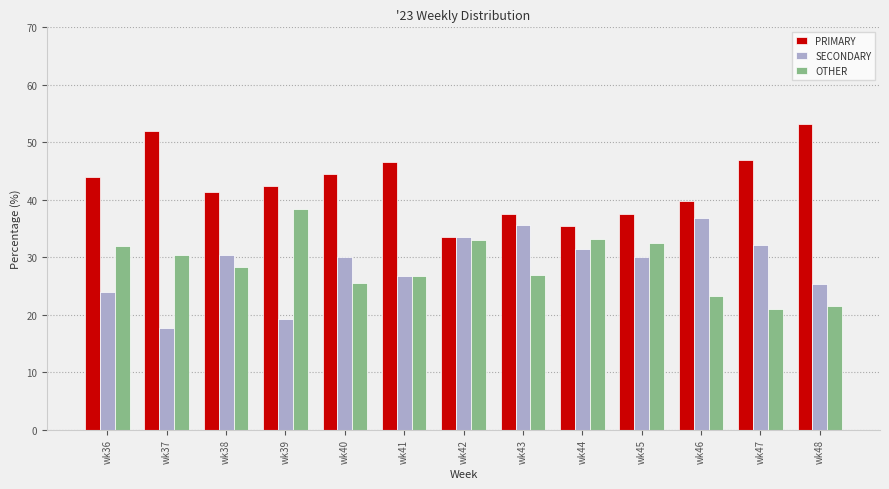

How many groups of bars are there?

13